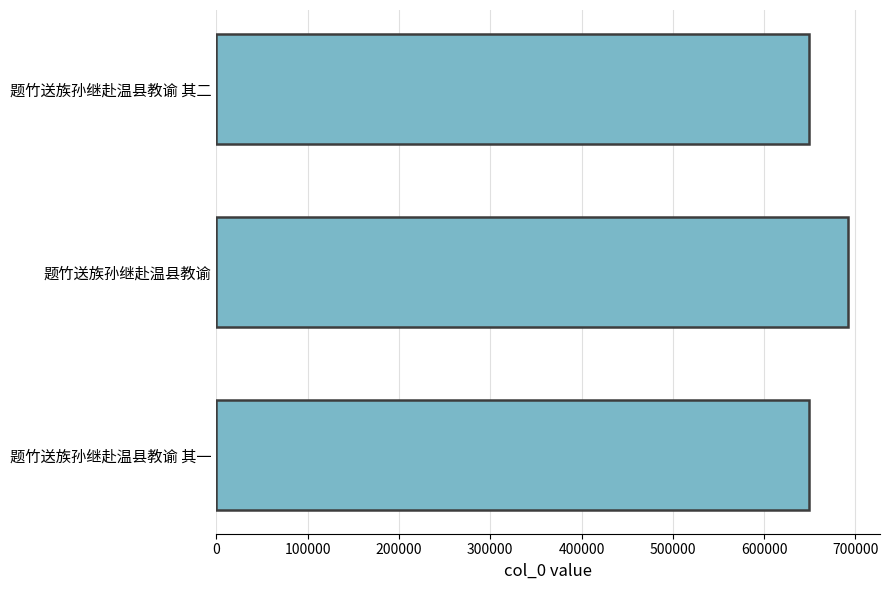

What is the smallest value displayed?

649510